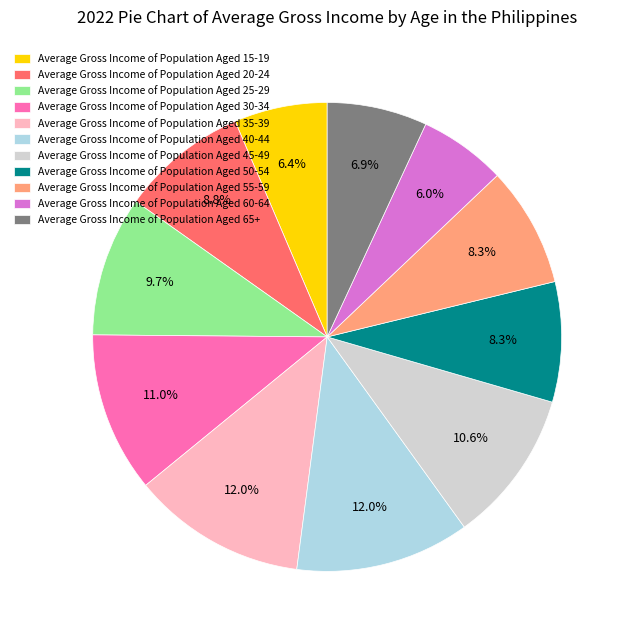

What is the total percentage of Average Gross Income of Population Aged 60-64 and Average Gross Income of Population Aged 40-44?

18.0%